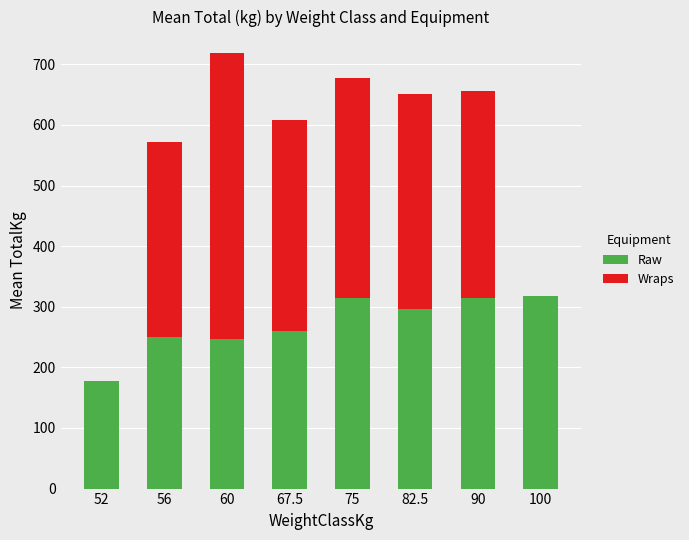

At which category is the sum across all series the highest?

60